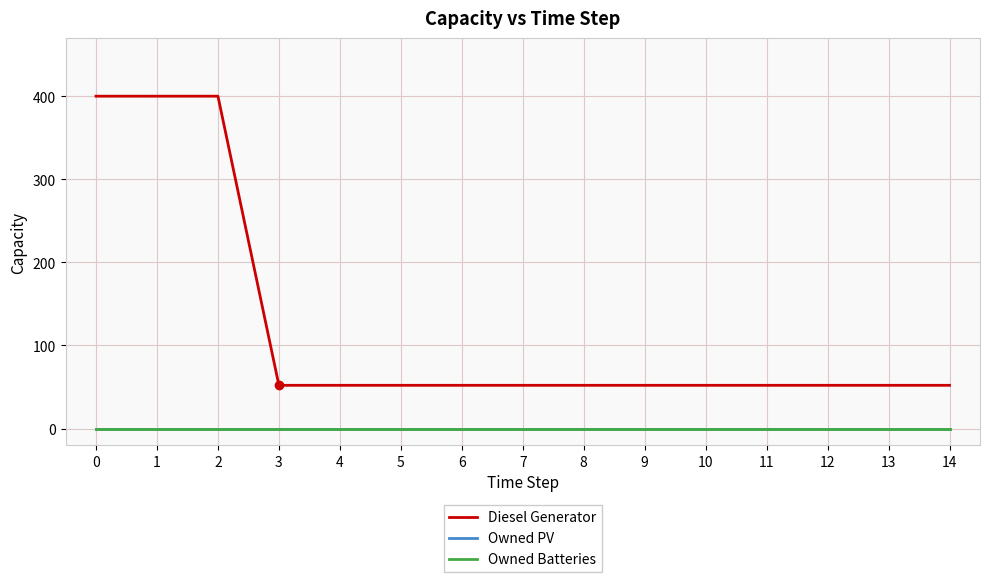

At 13, list the series in order from largest to smallest.

Diesel Generator, Owned PV, Owned Batteries